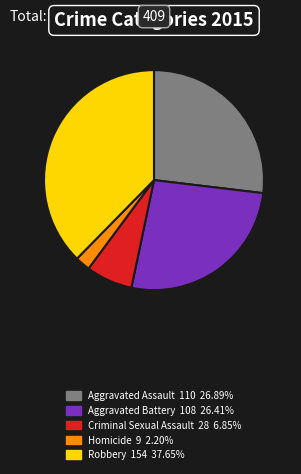

Which slice is the largest?

Robbery